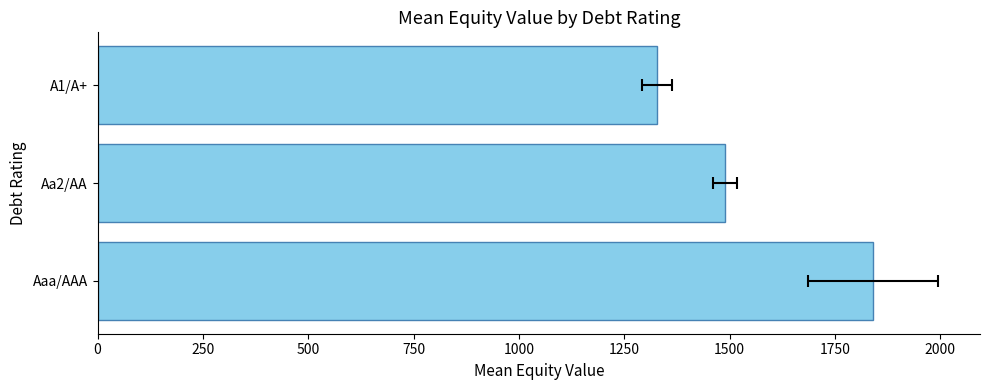

Are the bars horizontal?

Yes